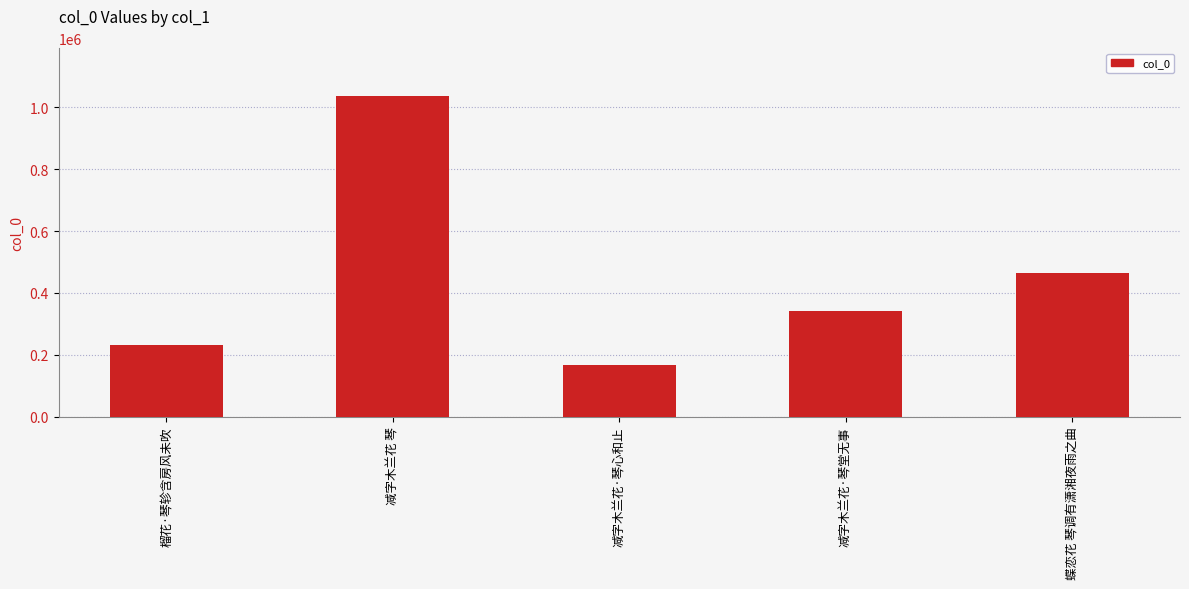

What is the difference between the values at 减字木兰花·琴堂无事 and 减字木兰花 琴?

695599